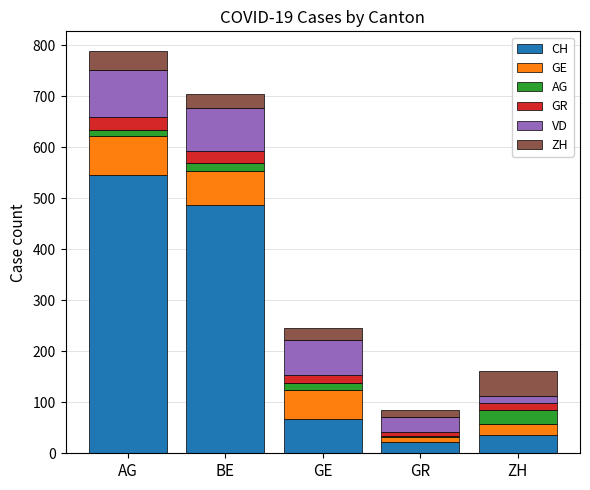

Count the number of categories in the chart.

5